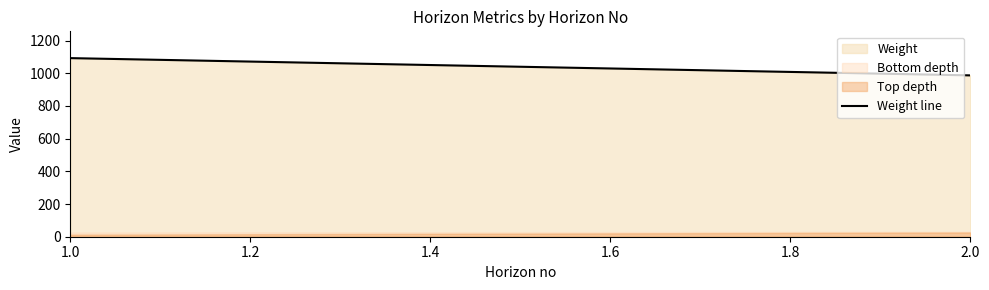

What is the minimum value shown in the chart?

12.5